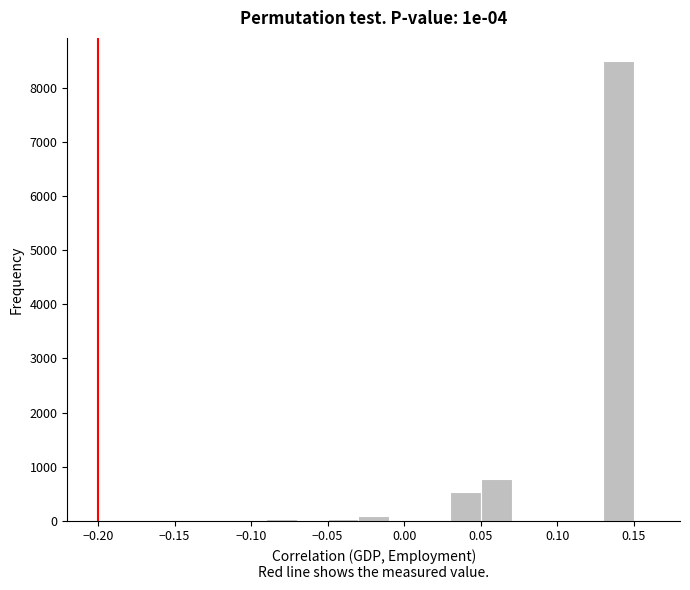

Over which range of the x-axis is the bar tallest?

0.13 to 0.15